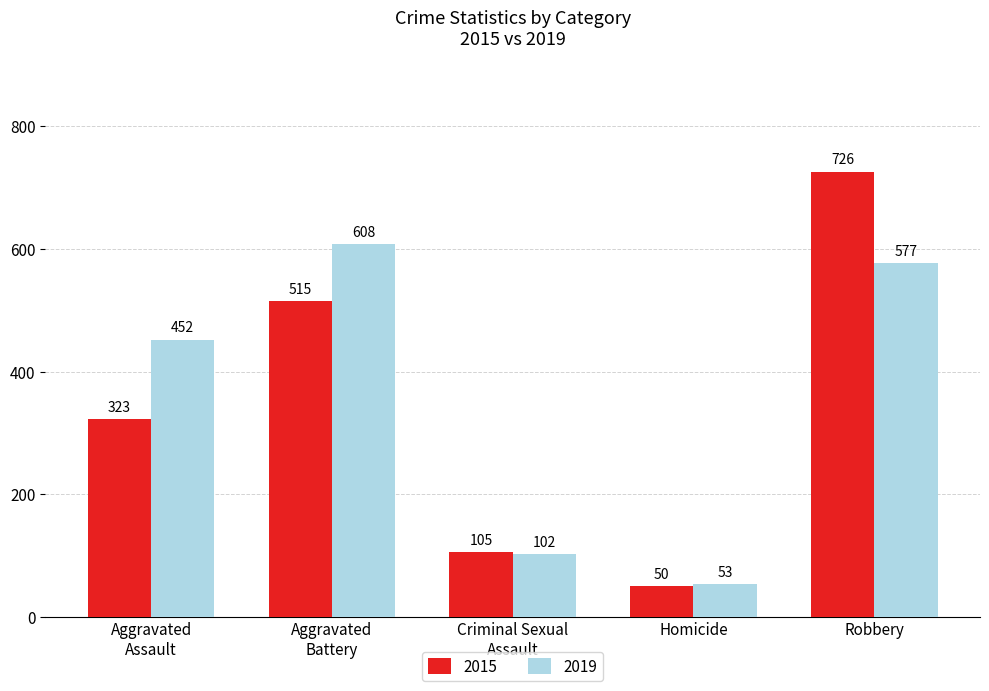

Is the value of 2015 at Aggravated
Assault greater than the value of 2019 at Robbery?

No